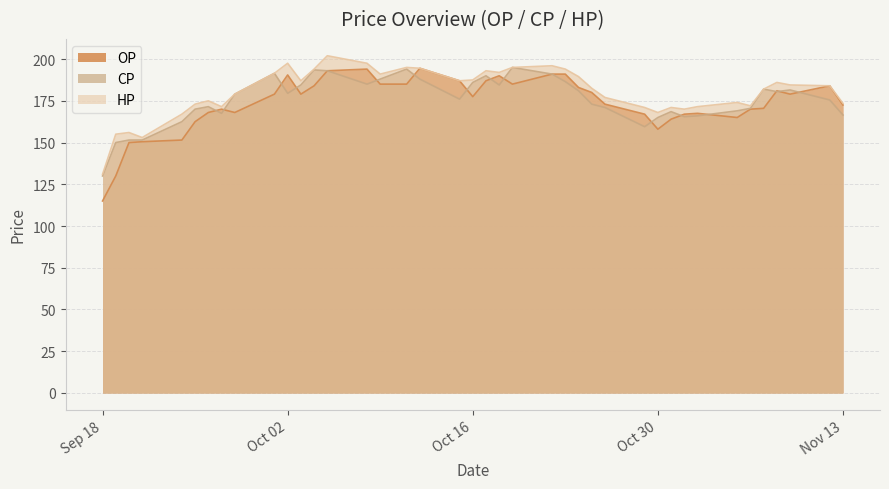

What is the label of the 3rd point from the left?

2012-09-20